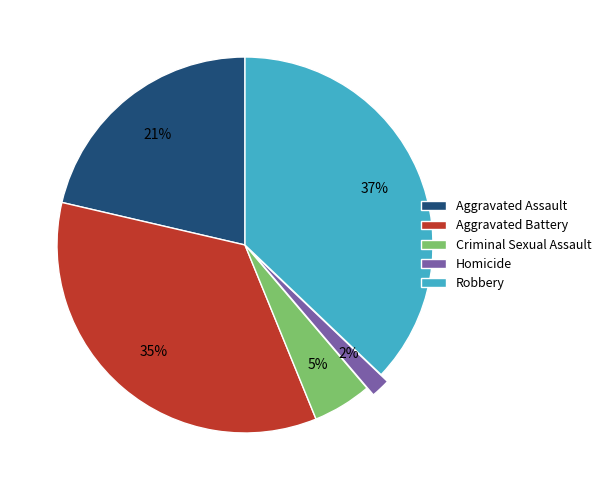

What percentage is the Criminal Sexual Assault slice, to the nearest percent?

5%